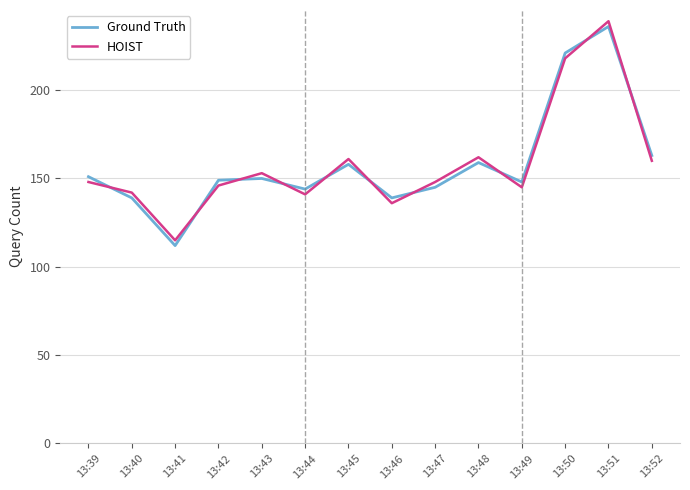

How many distinct data groups are displayed?

2